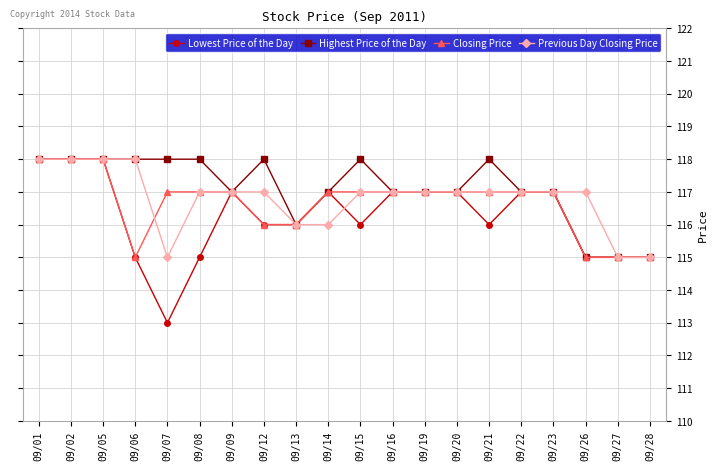

Which series has the widest spread of values?

Lowest Price of the Day